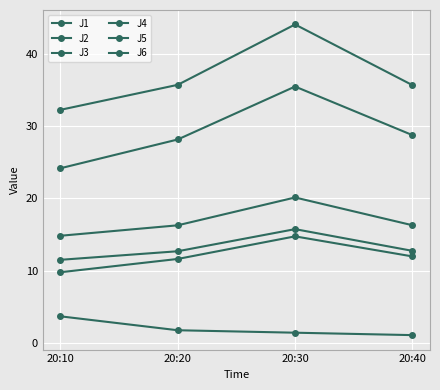

How many lines are shown in the chart?

6